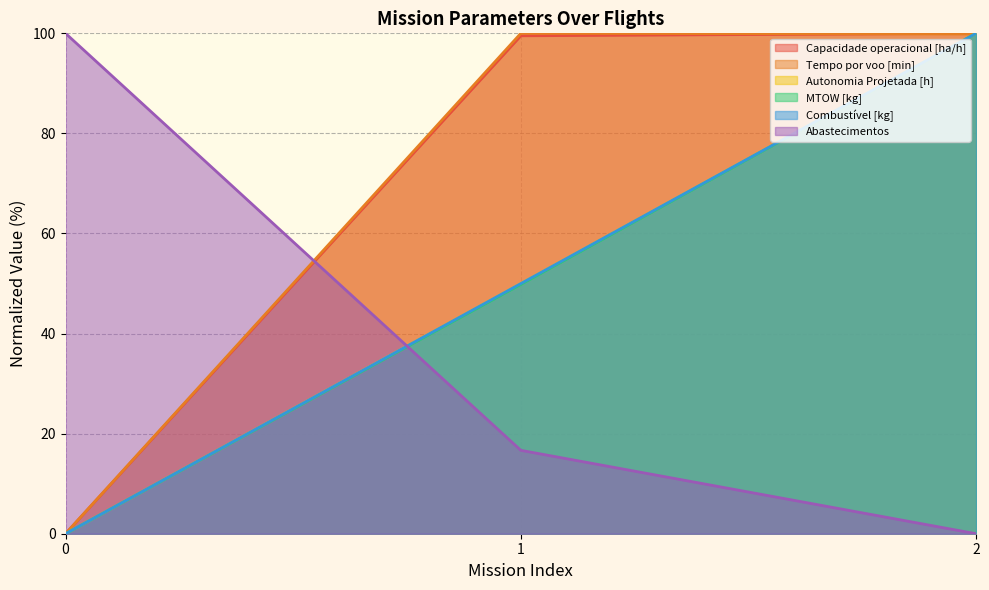

How many lines are shown in the chart?

6